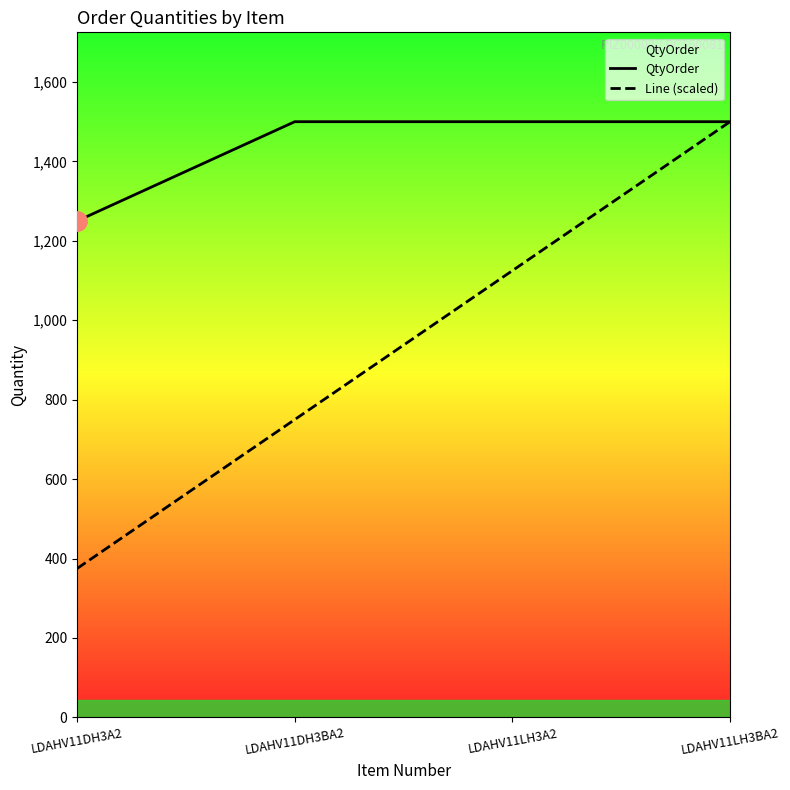

Is the value of QtyOrder at LDAHV11DH3BA2 greater than the value of Line (scaled) at LDAHV11DH3A2?

Yes